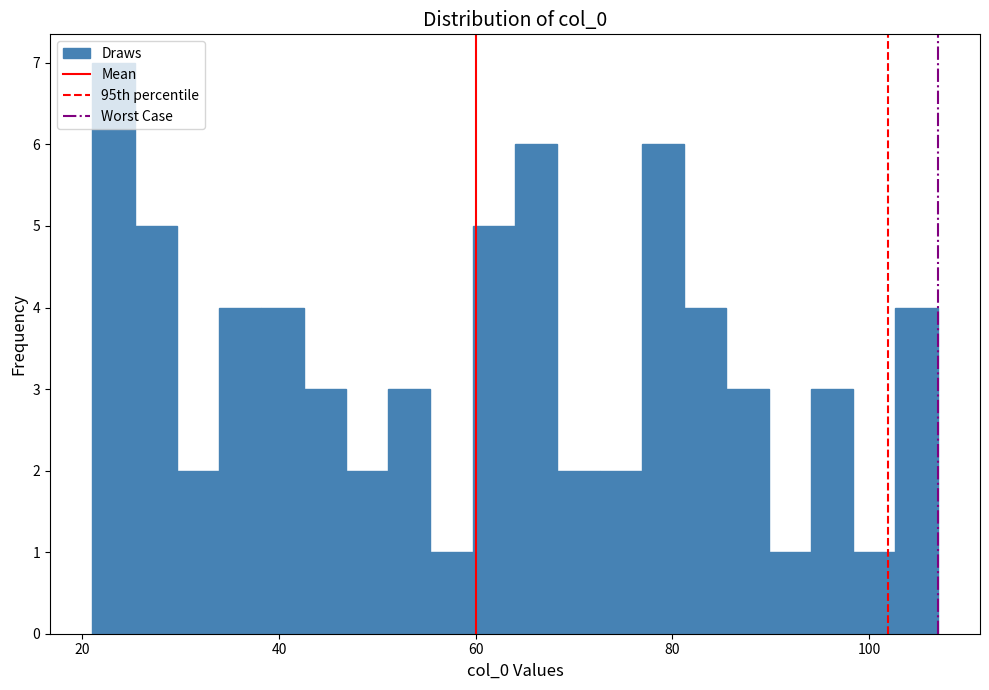

Around what value on the x-axis is the tallest bar? Give the approximate position of its centre, as read against the axis.

24